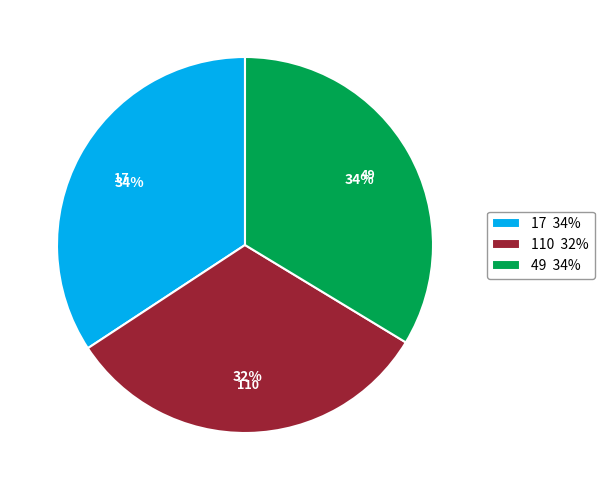

How many slices are in this pie chart?

3